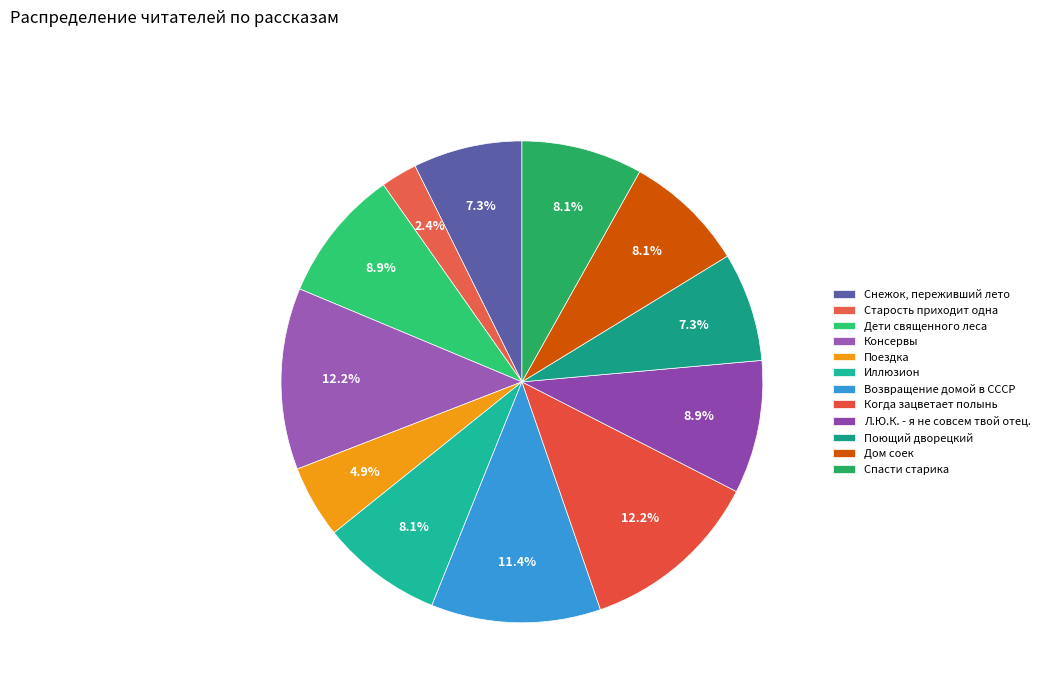

Between Дети священного леса and Снежок, переживший лето, which is larger?

Дети священного леса